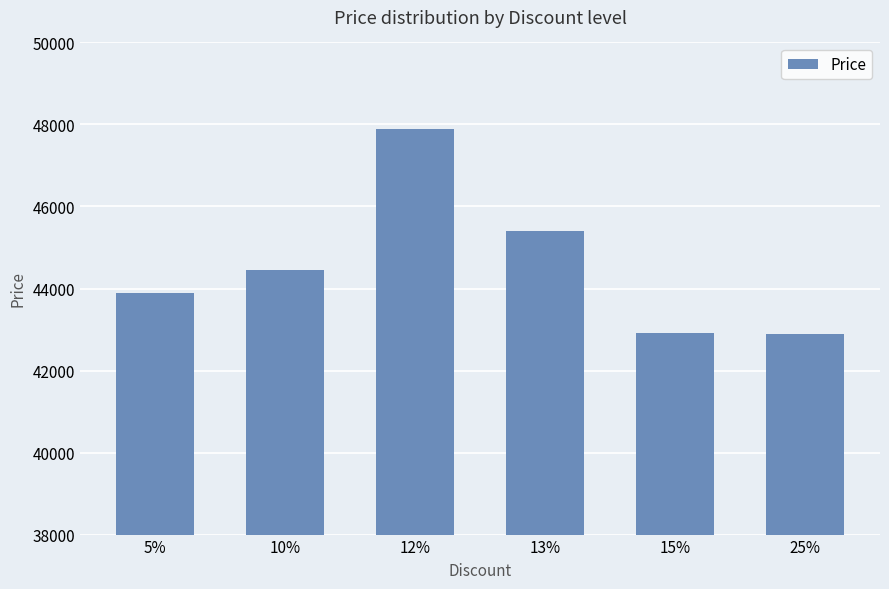

What value does the data have at 5%, to the nearest 50?

43900